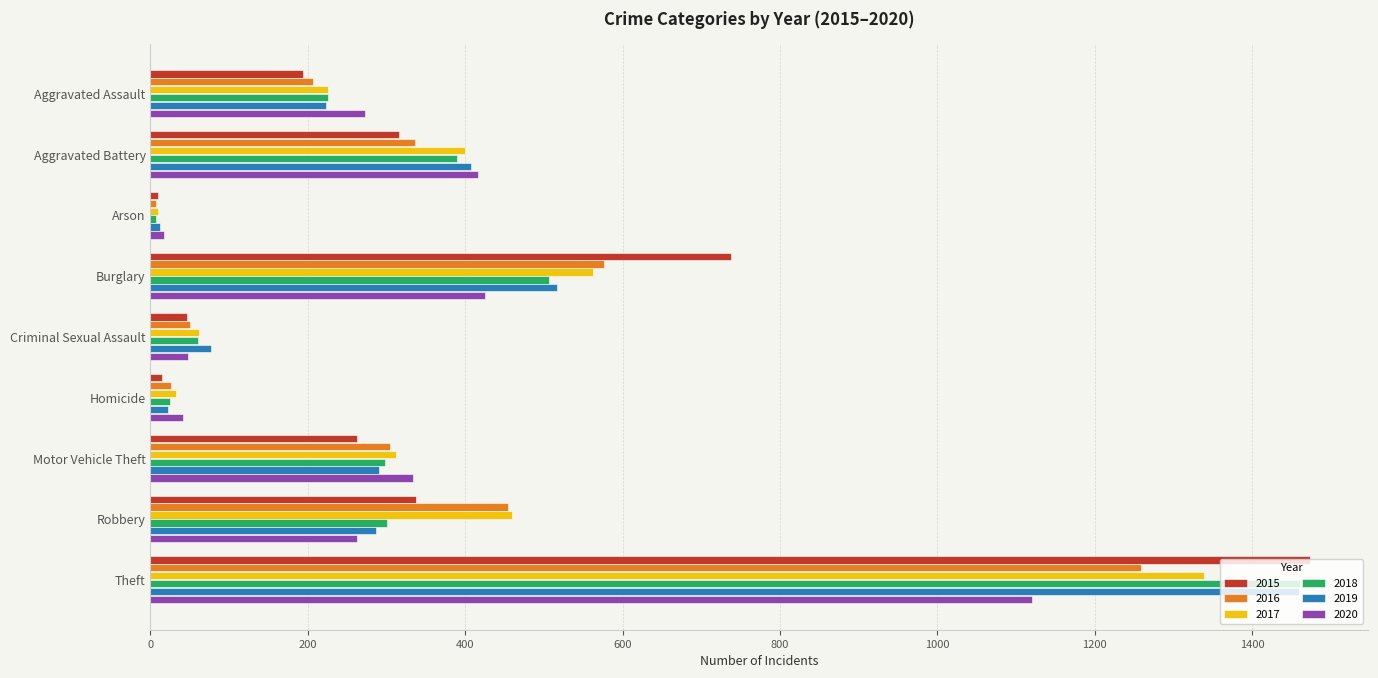

What is the average value of the 2015 series?

377